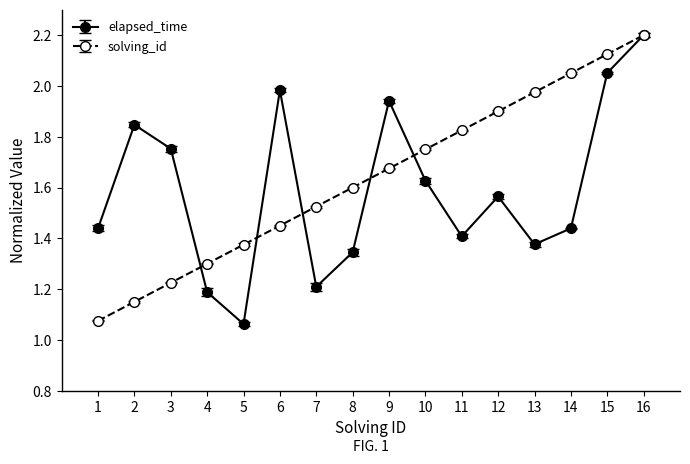

At which category is the sum across all series the highest?

16